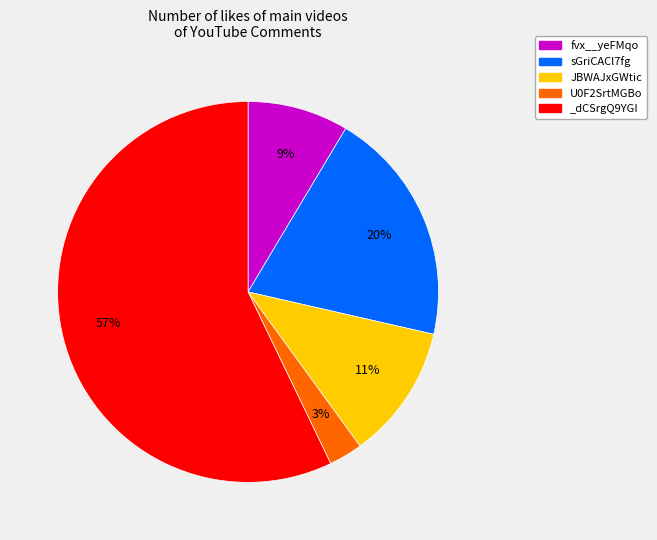

Rank the categories by value from lowest to highest.

U0F2SrtMGBo, fvx__yeFMqo, JBWAJxGWtic, sGriCACl7fg, _dCSrgQ9YGI